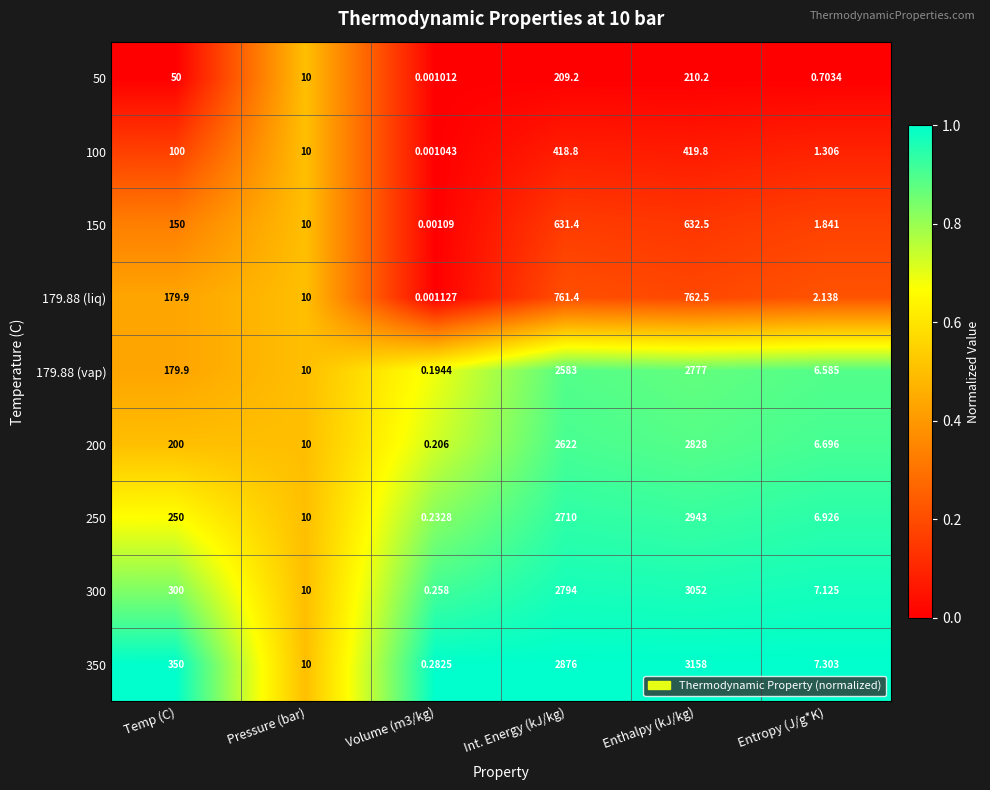

At which label is 150 closest to 316?

Temp (C)